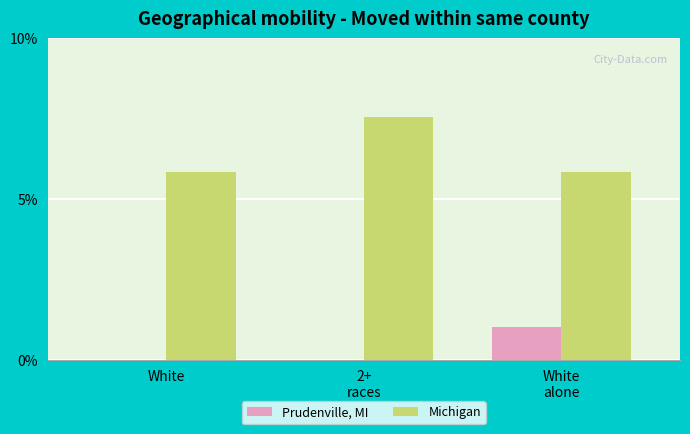

What is the sum of all Prudenville, MI values?

1.0